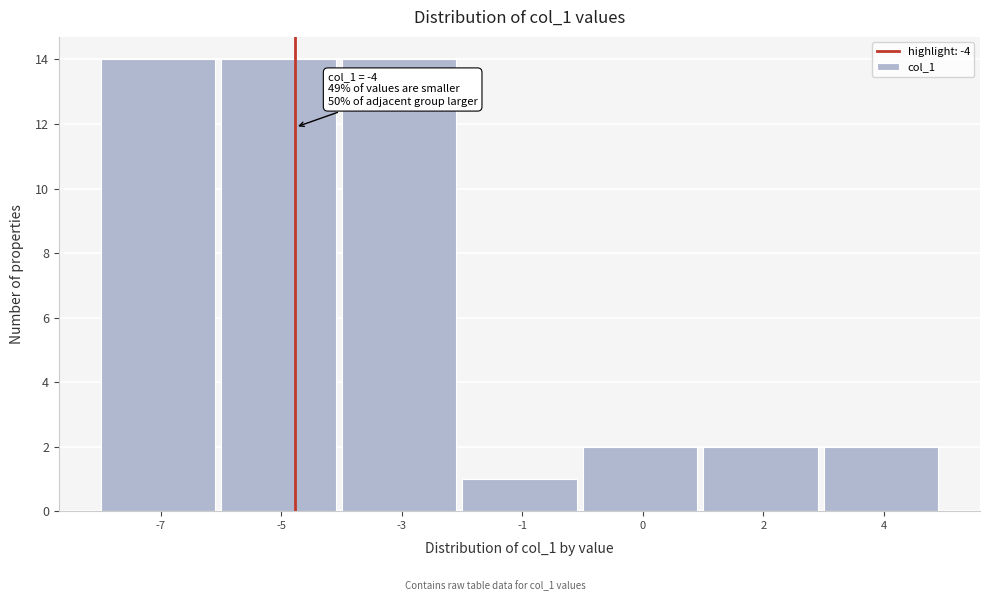

Reading right to left, transcribe all the data shown in this chart.

2	2	2	1	14	14	14